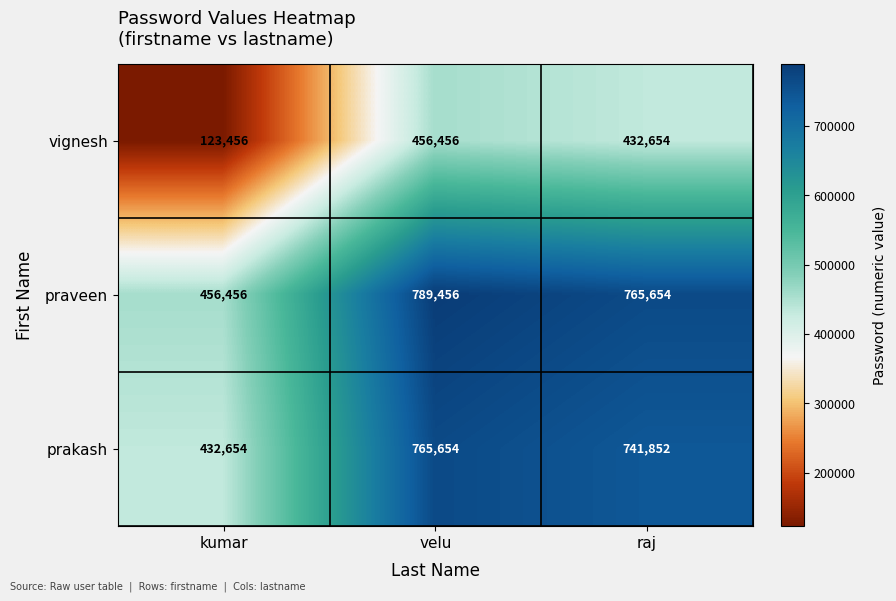

Rank the series at raj from highest to lowest value.

praveen, prakash, vignesh